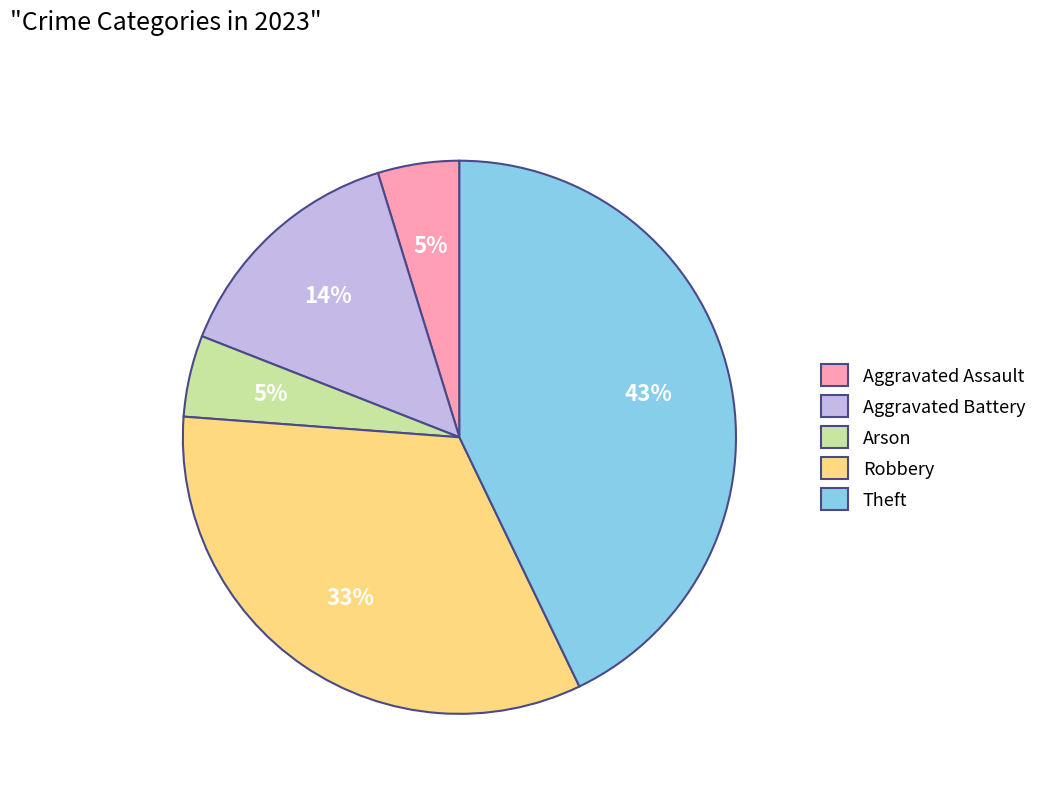

Combined, do Robbery and Aggravated Assault account for over 50%?

No